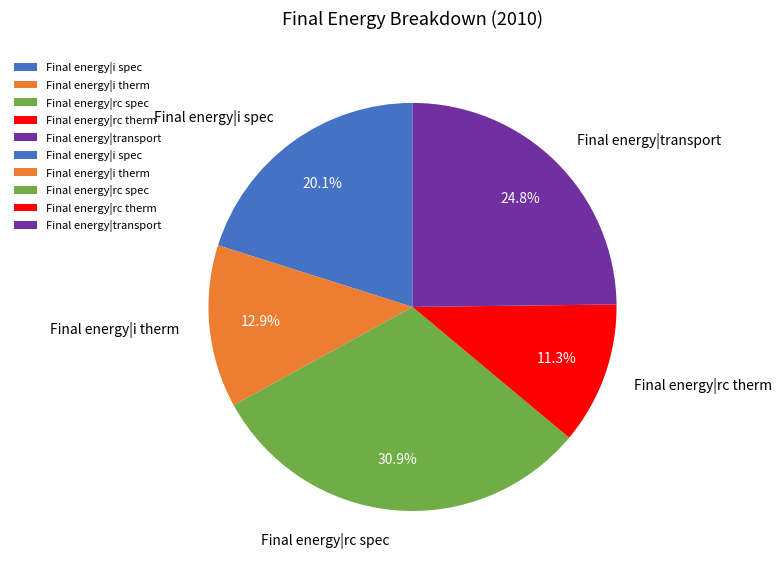

Between Final energy|i therm and Final energy|transport, which is larger?

Final energy|transport